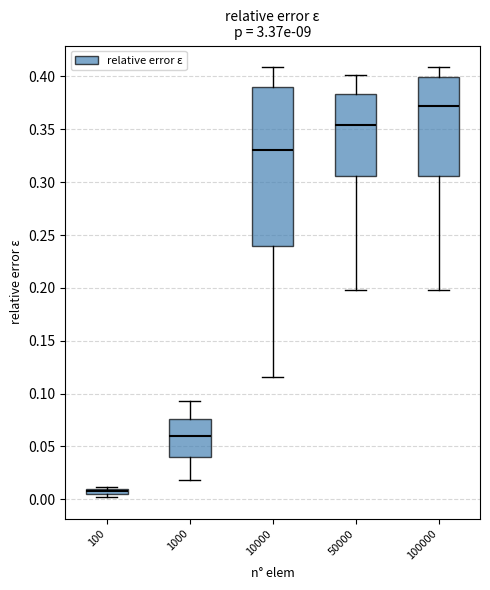

Which box has the highest median line?

100000